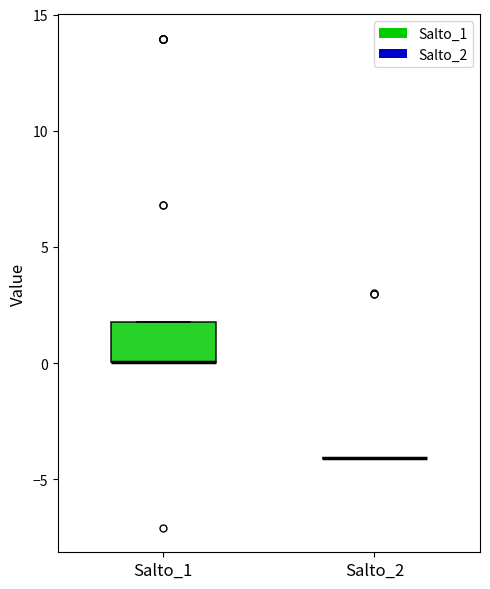

Reading left to right, read every box against the y-axis: the position of its median line, the range the box covers, and the ends of its whiskers. The values are not printed on the chart, so give them approximately, as read against the axis.

Salto_1: median 0 (drawn on the box's lower edge), box 0 to 2, whiskers 0 to 2
Salto_2: box collapsed to a line at -4, whiskers -4 to -4